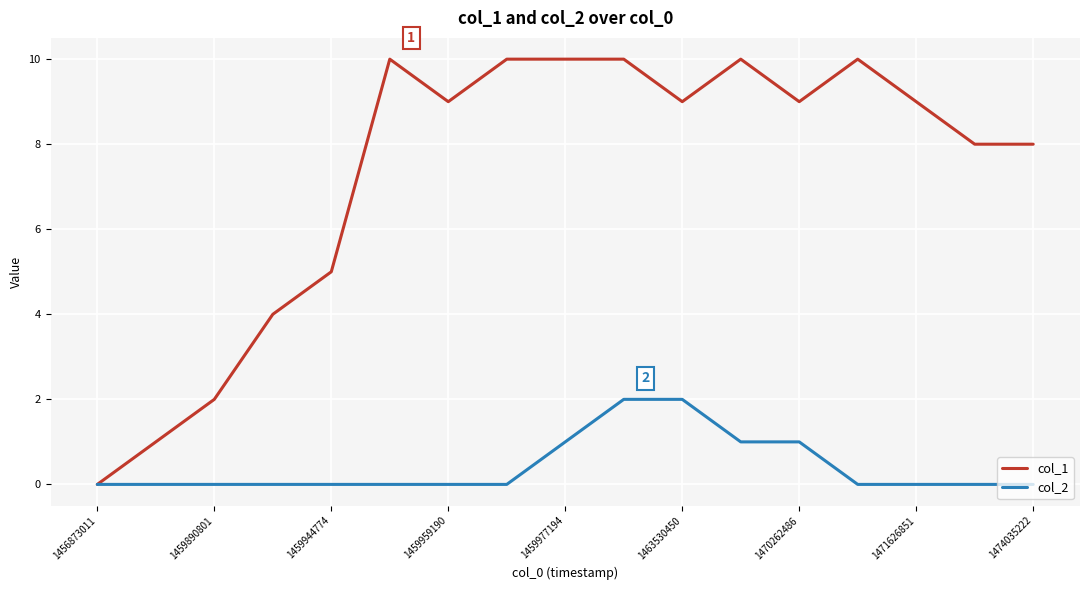

Which series has the widest spread of values?

col_1